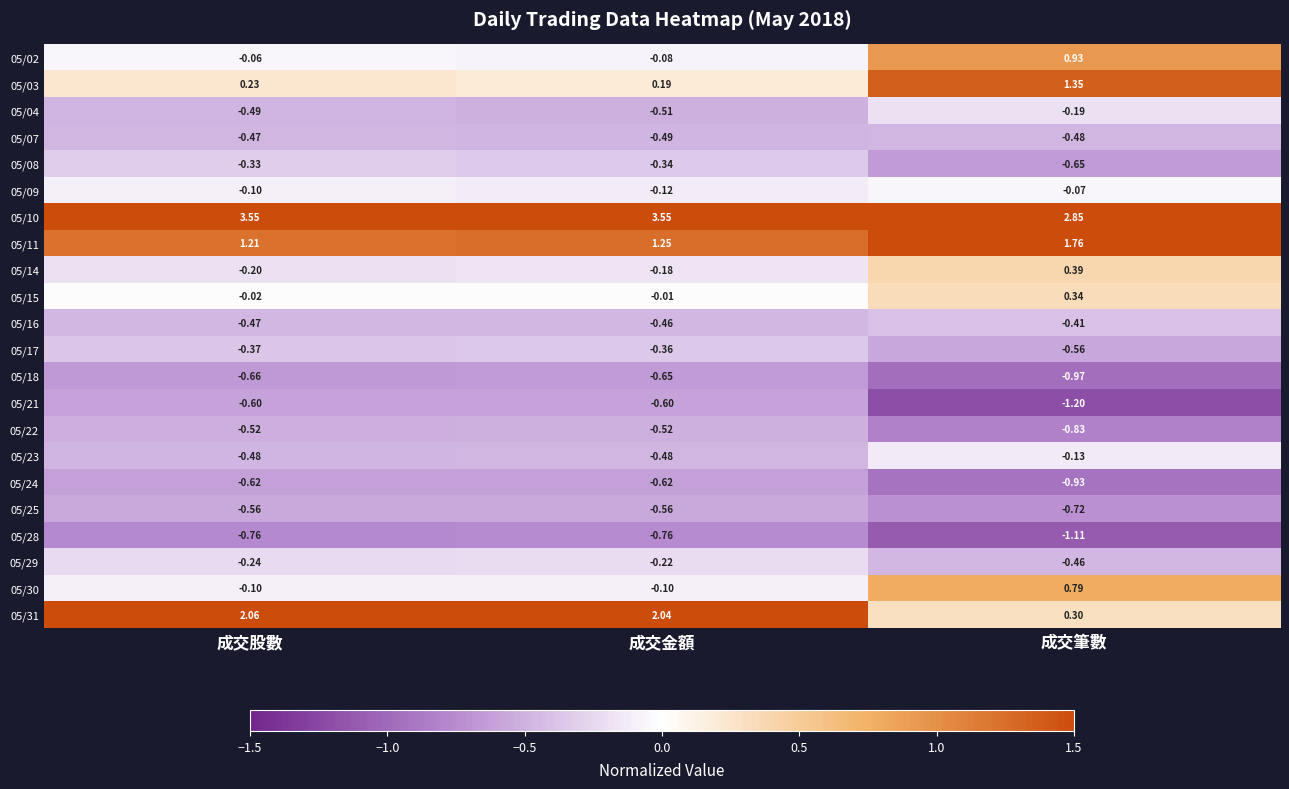

Which series has the largest total across all categories?

05/10